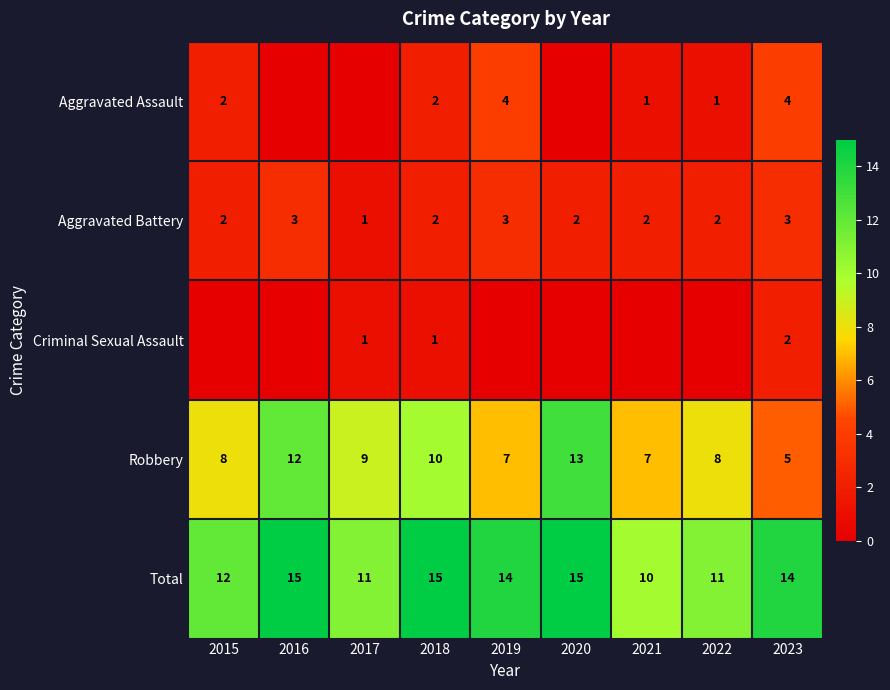

At which label does Aggravated Assault first exceed 1?

2015